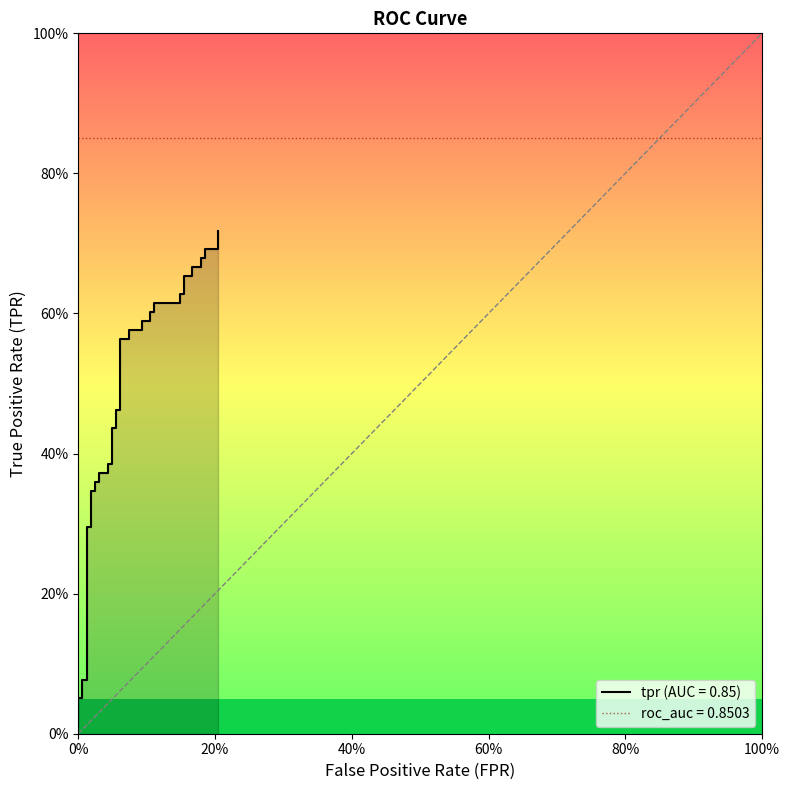

Reading left to right, what are all the values shown in this chart?

0.0	0.1	0.1	0.1	0.1	0.3	0.3	0.3	0.3	0.4	0.4	0.4	0.4	0.4	0.4	0.4	0.4	0.5	0.5	0.6	0.6	0.6	0.6	0.6	0.6	0.6	0.6	0.6	0.6	0.6	0.6	0.7	0.7	0.7	0.7	0.7	0.7	0.7	0.7	0.7